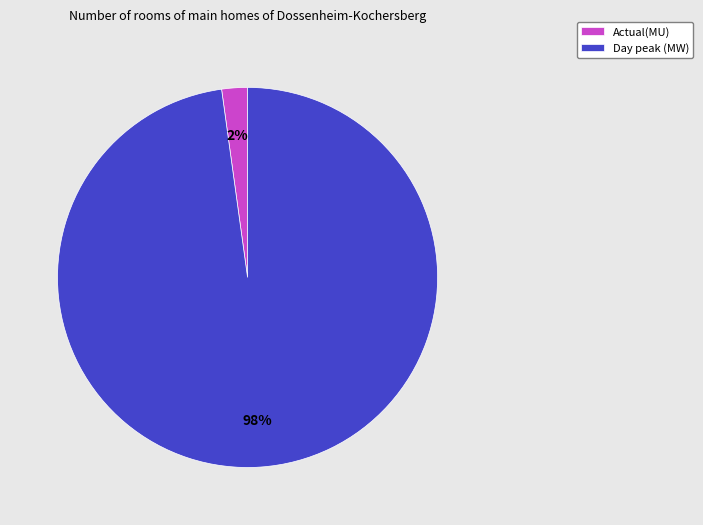

Is there any slice that represents more than half of the pie?

Yes